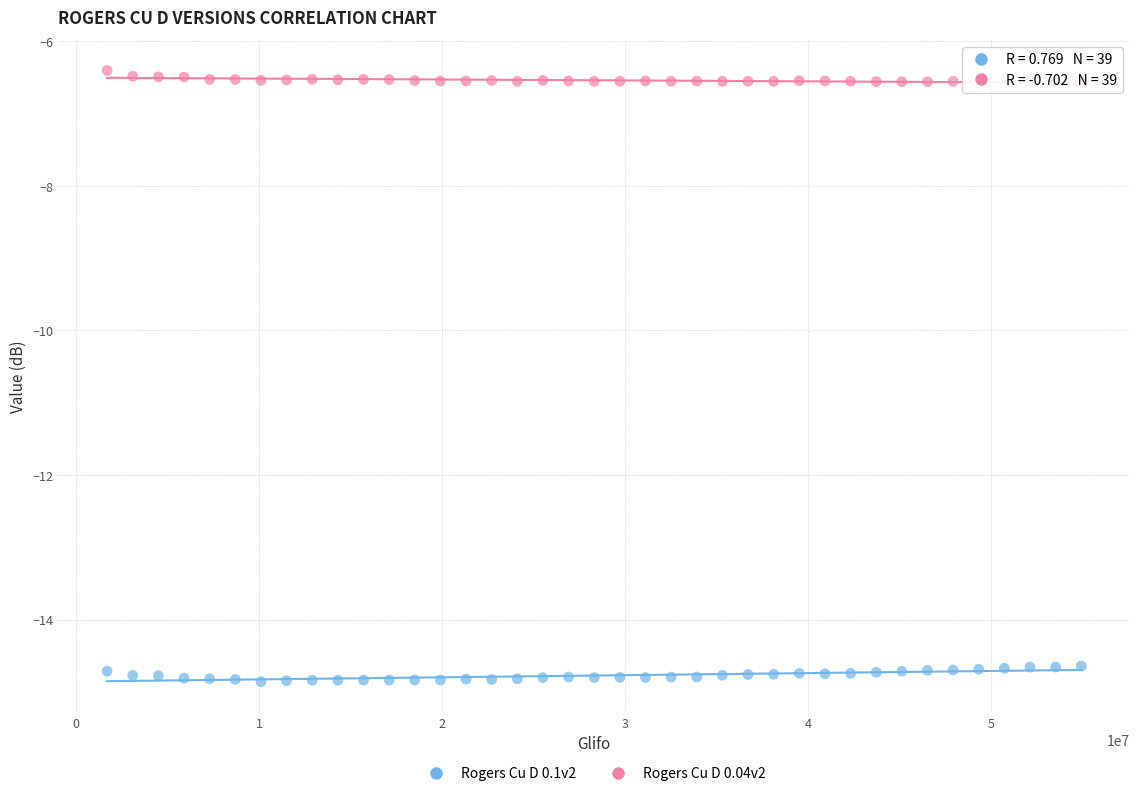

Across all data points, what is the range of Y values (max minus min)?

8.5